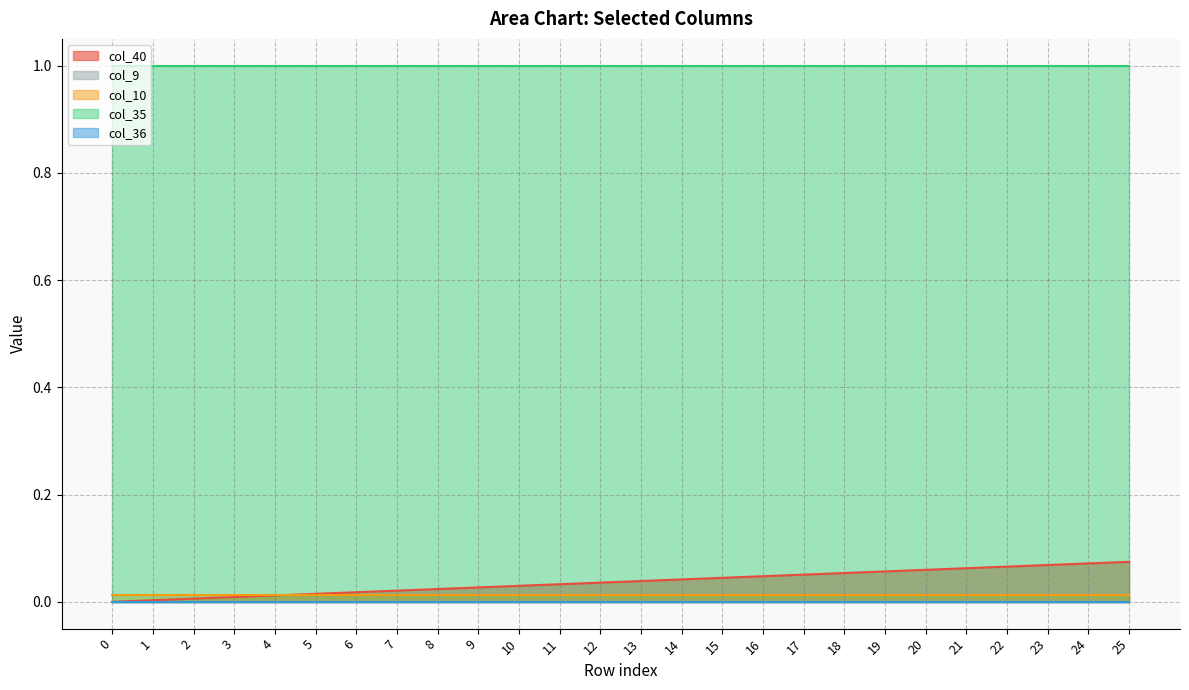

True or false: col_35 and col_36 cross at least once.

False